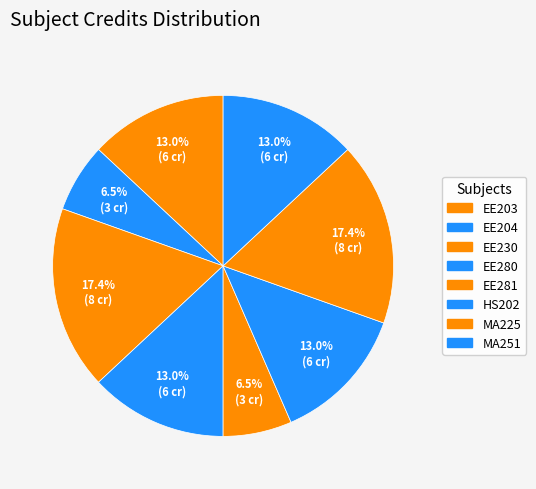

Combined, do EE230 and EE280 account for over 50%?

No